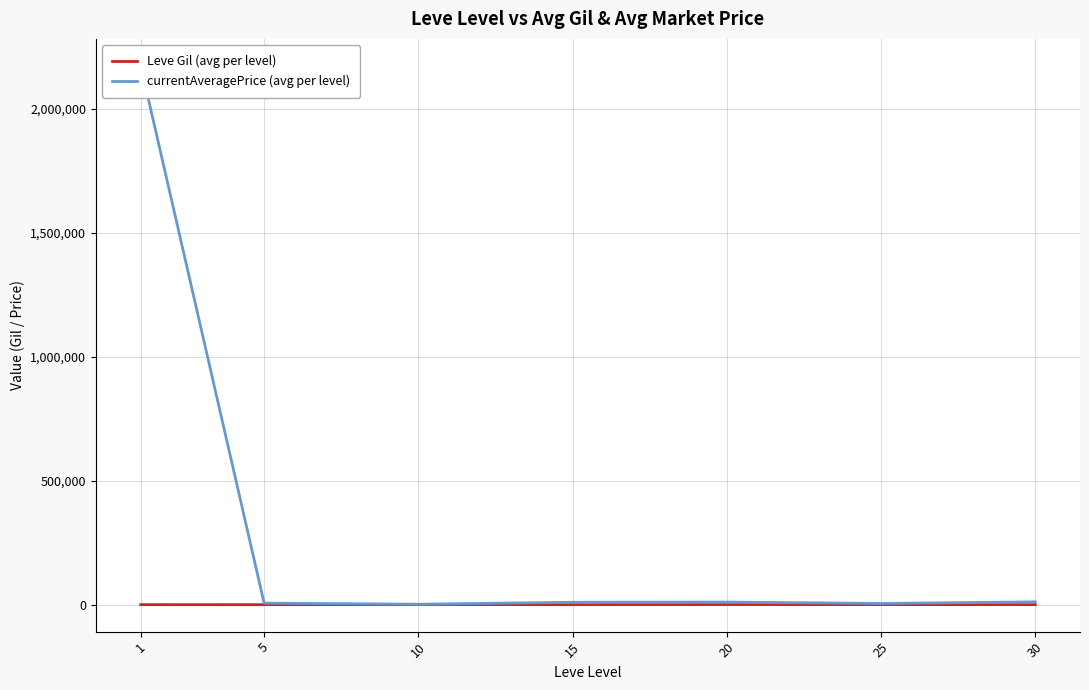

True or false: Leve Gil (avg per level) has a value of 349.8 at 1.

True